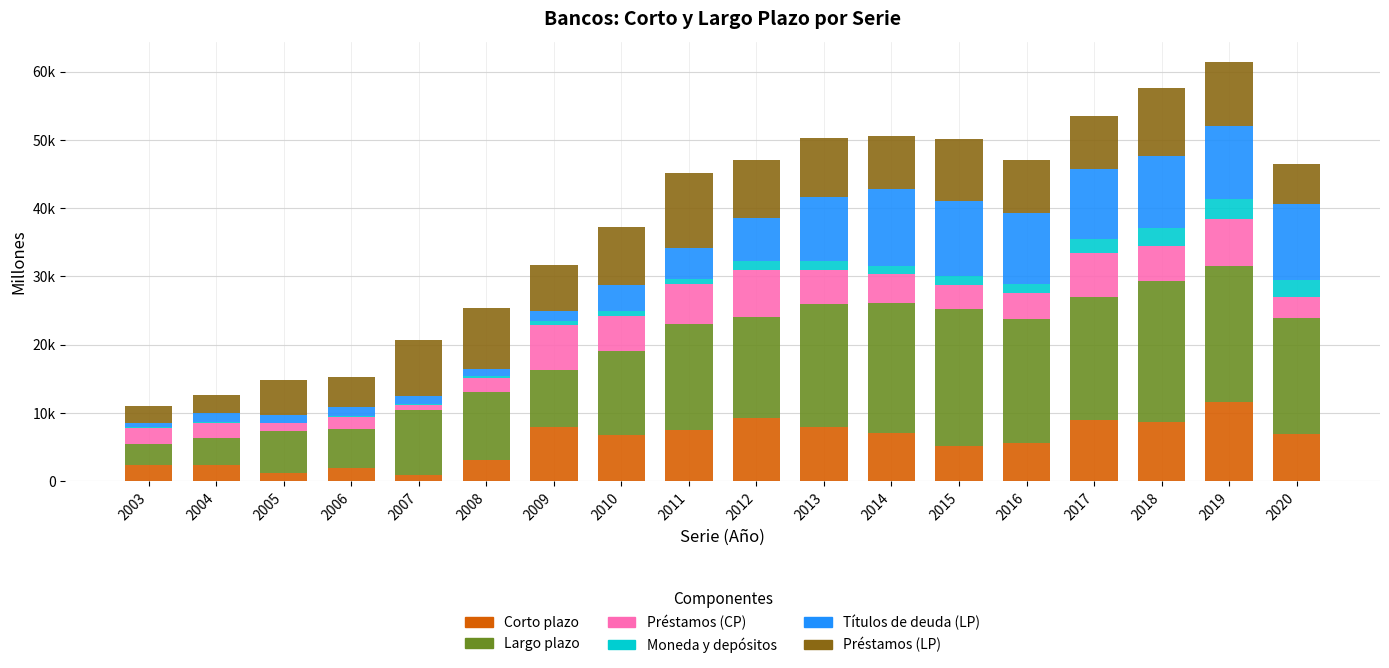

Where does the Largo plazo series first go above 15514?

2013